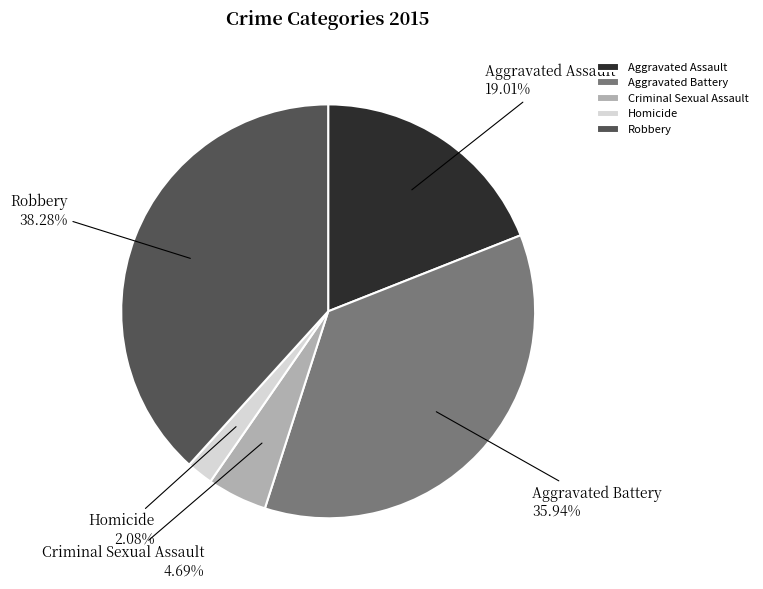

To the nearest percent, what is the combined percentage of Criminal Sexual Assault and Homicide?

7%